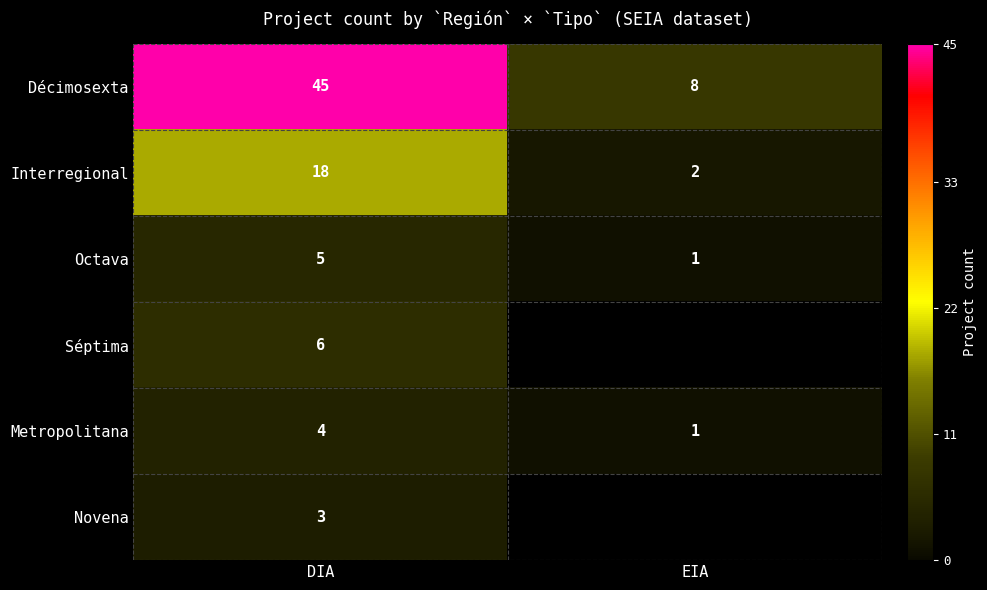

What is the sum of the Interregional values at EIA and DIA?

20